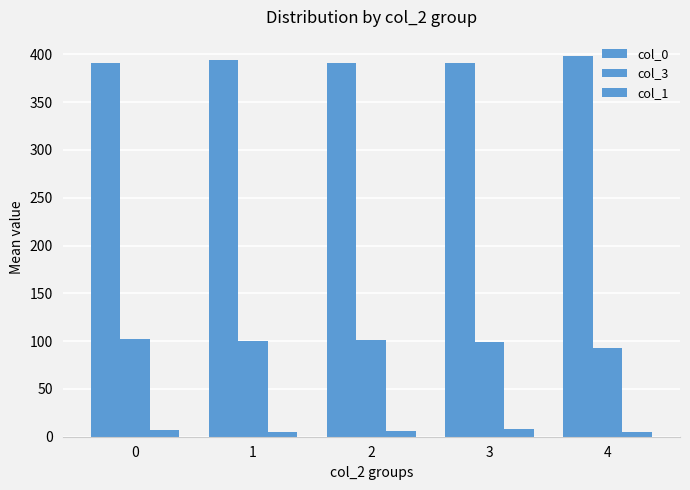

How many bars are there in total?

15